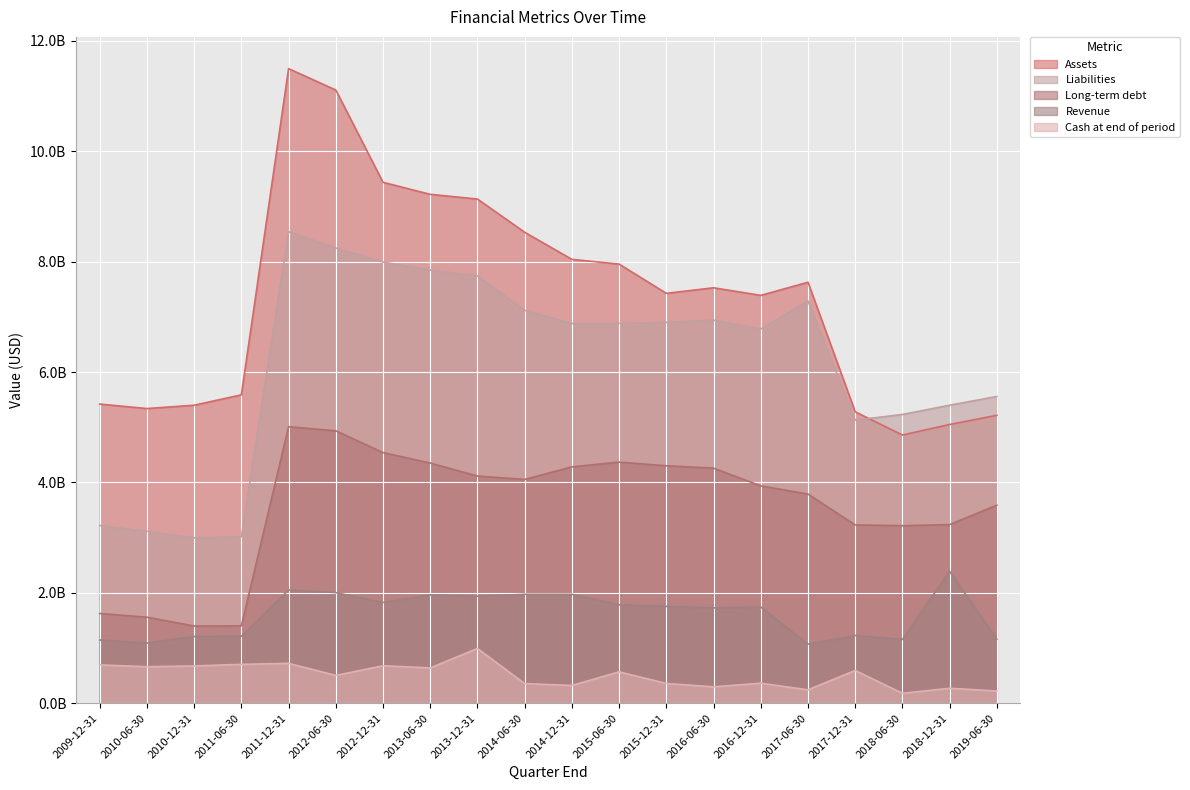

Rank the series by their average value, from highest to lowest.

Assets, Liabilities, Long-term debt, Revenue, Cash at end of period